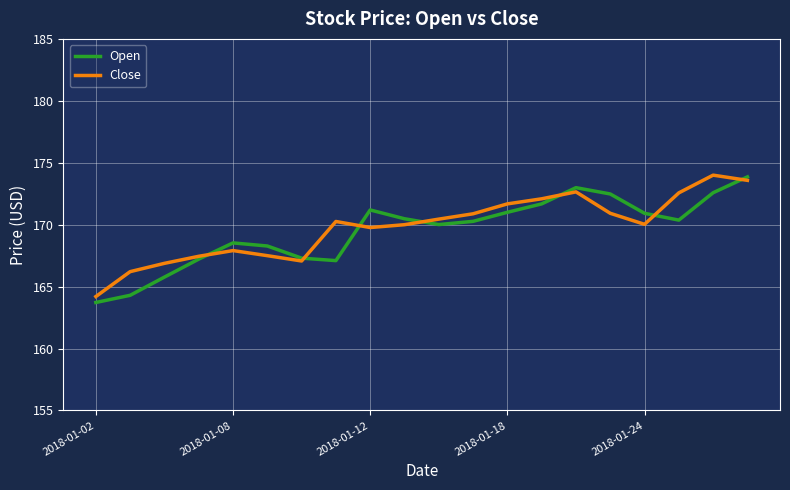

Which series ends up on top after the final intersection of Close and Open?

Open